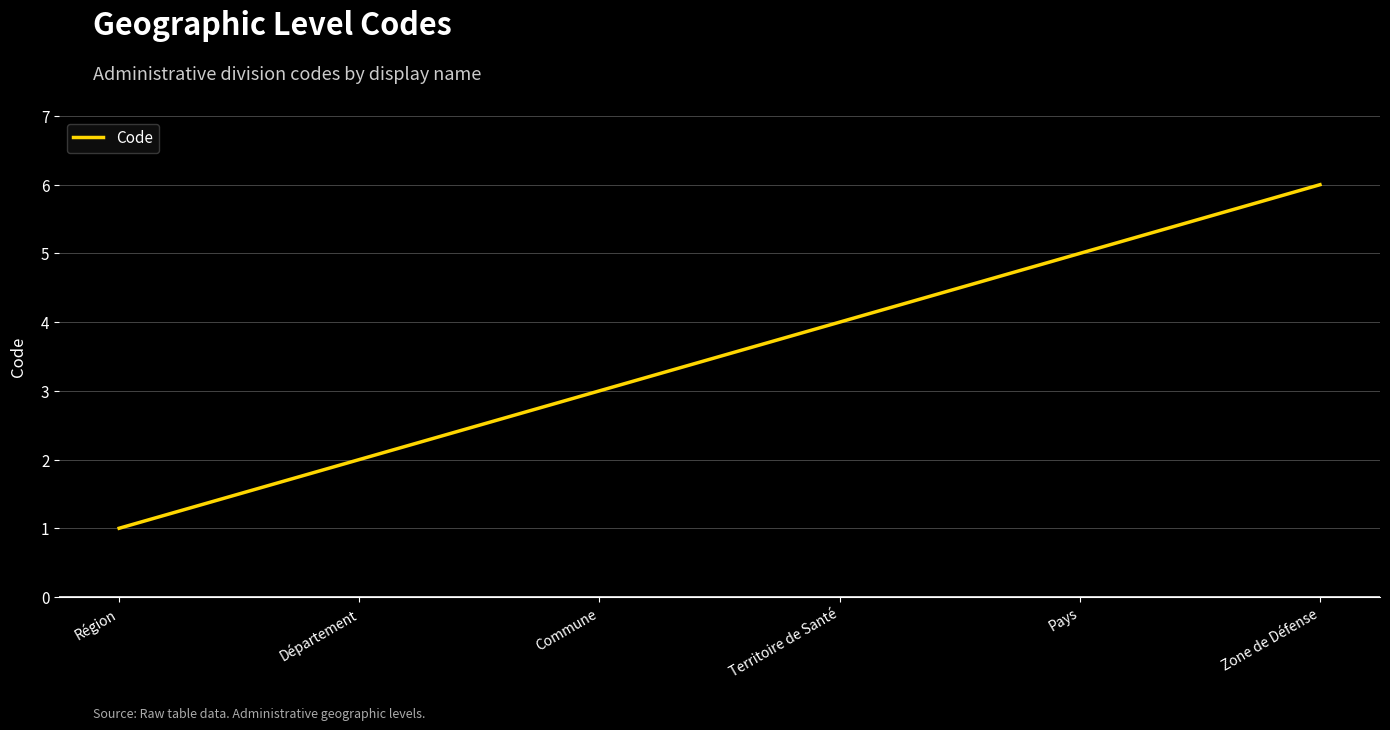

What position from the right is Région?

6